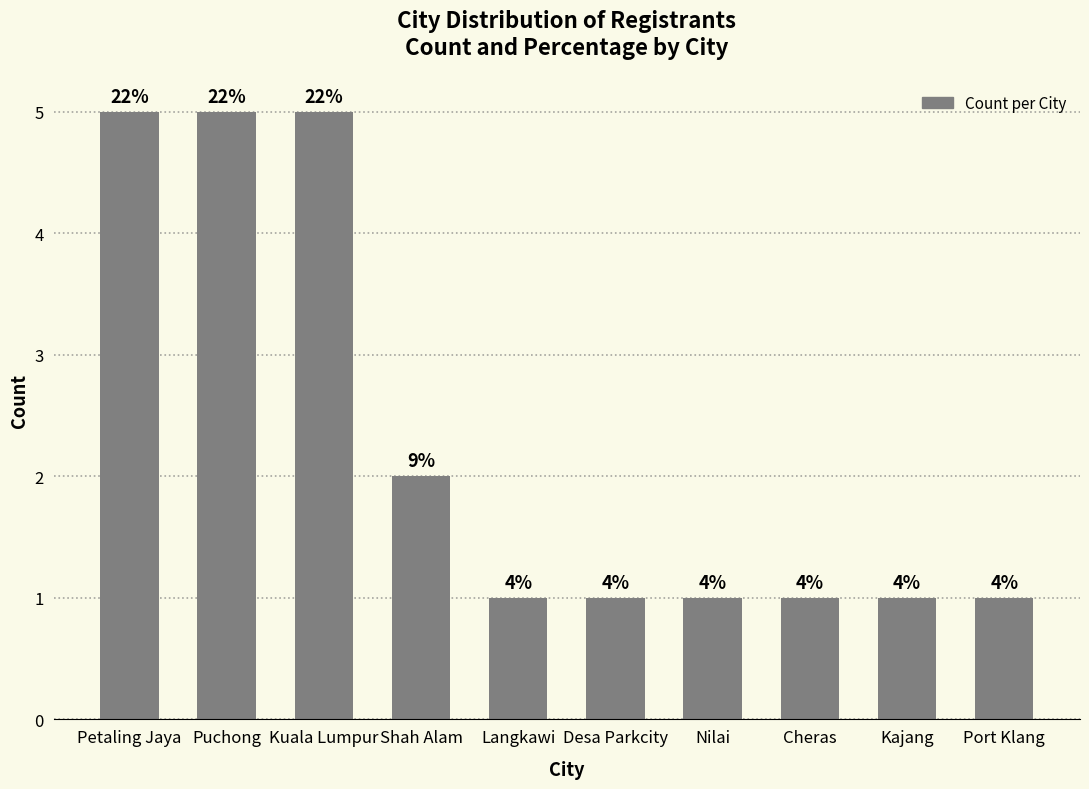

Approximately how many times larger is the value at Petaling Jaya compared to Shah Alam?

2.5